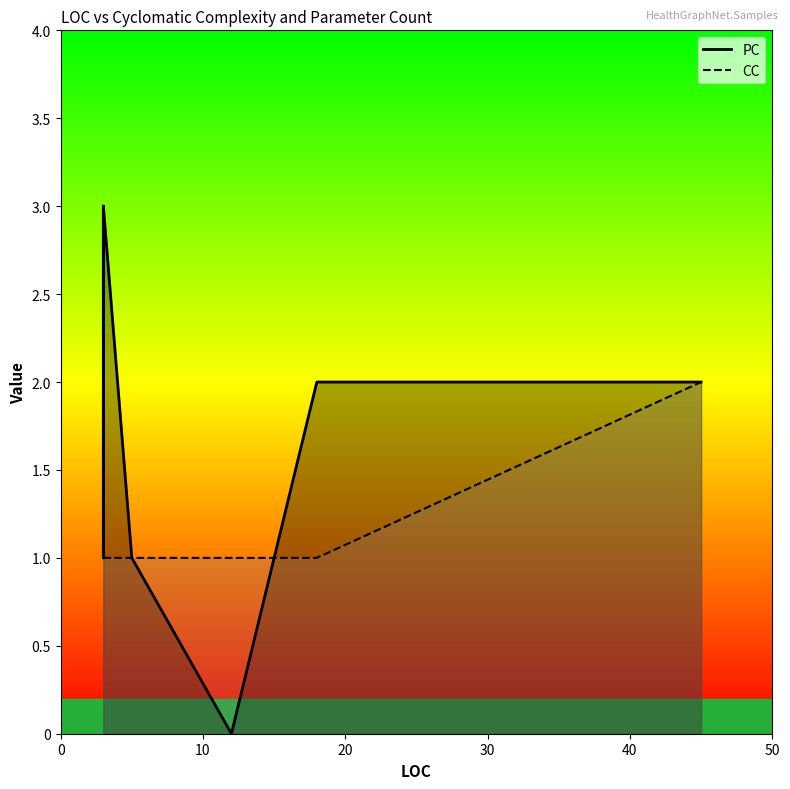

What are all the series names shown in the legend?

PC, CC